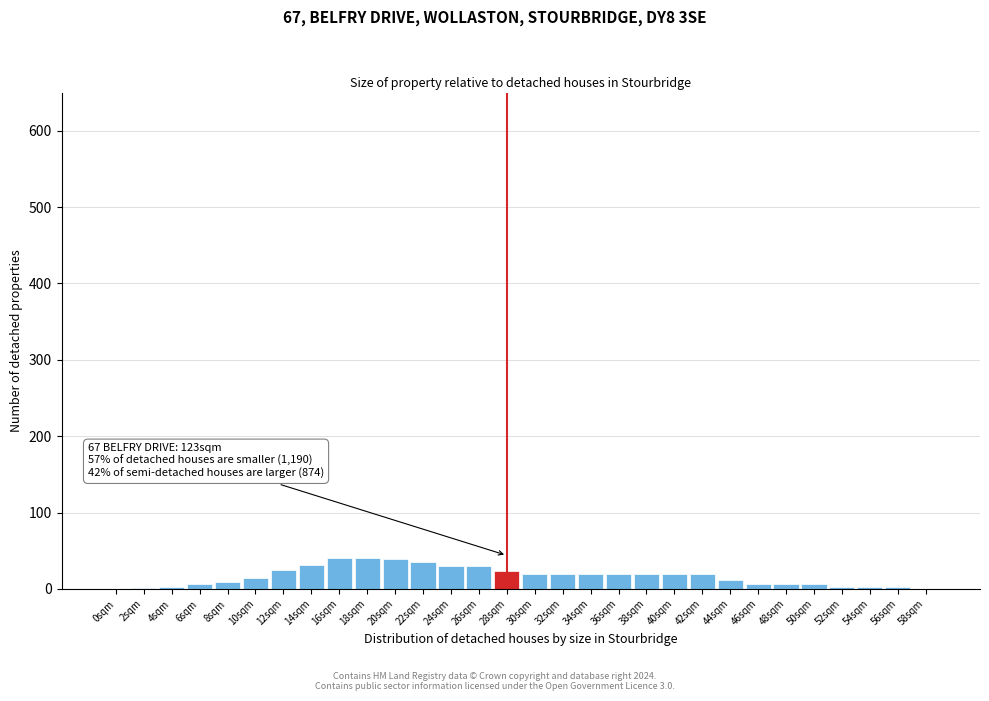

The value at 36sqm is 19. True or false?

True